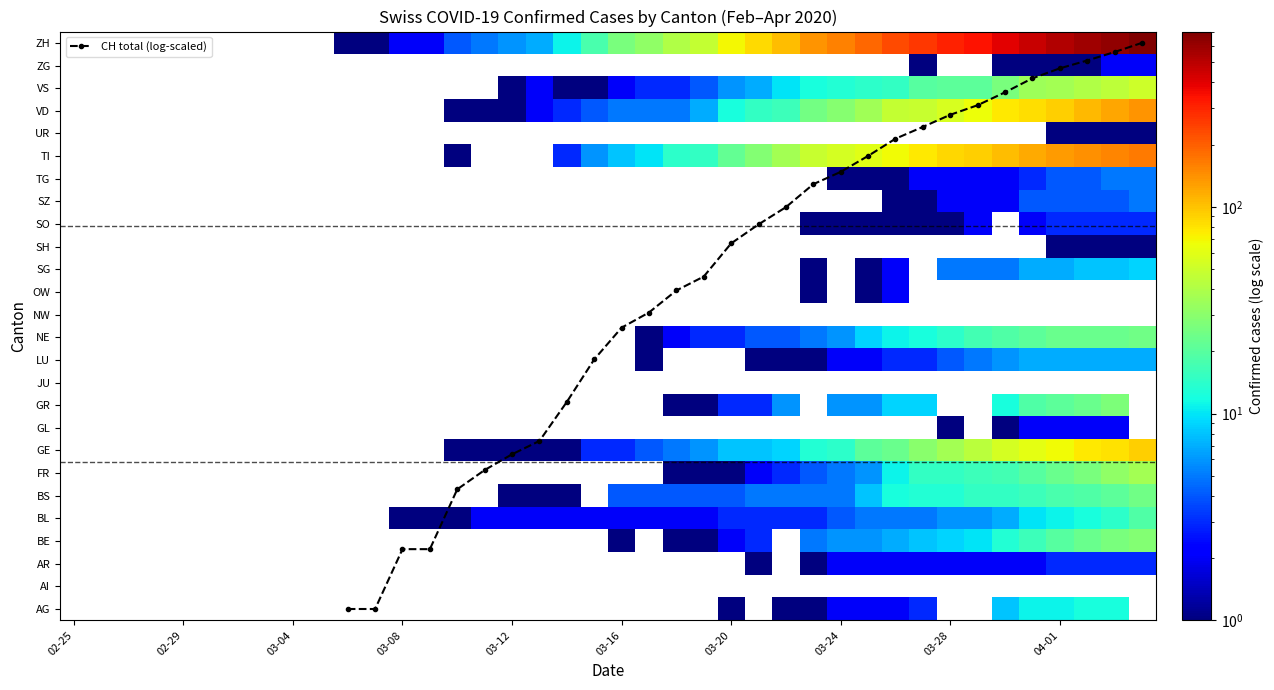

Is it true that ZG equals 1 at 37?

True